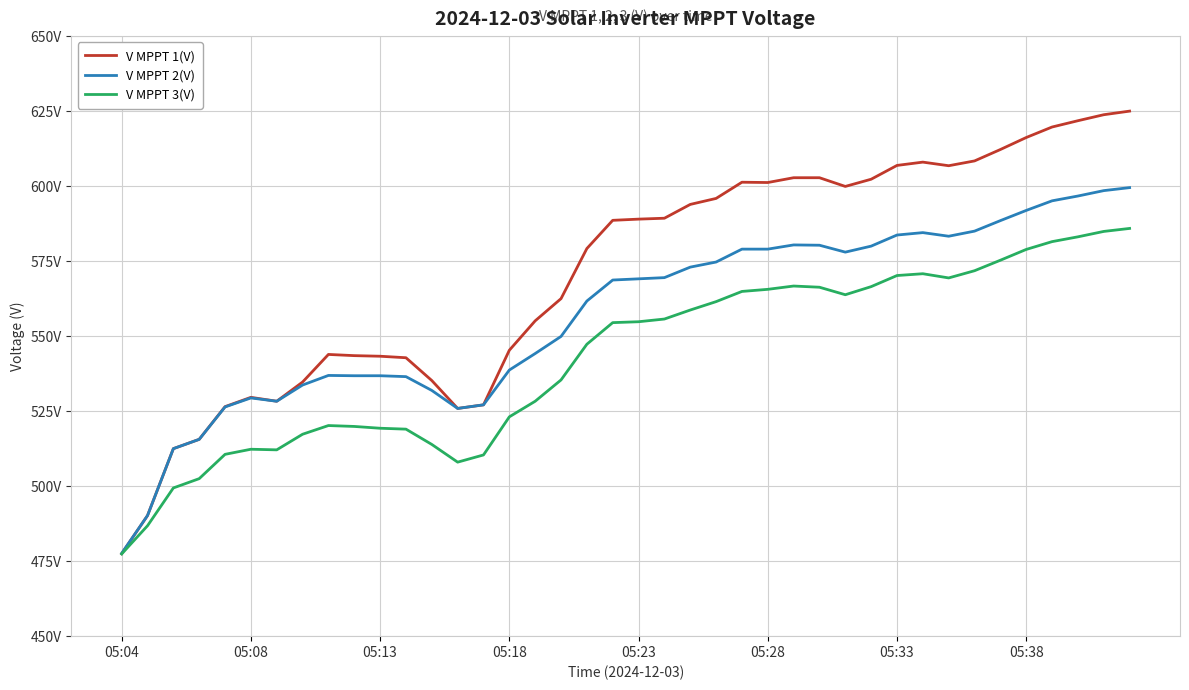

At how many categories does at least one series exceed 526?

35